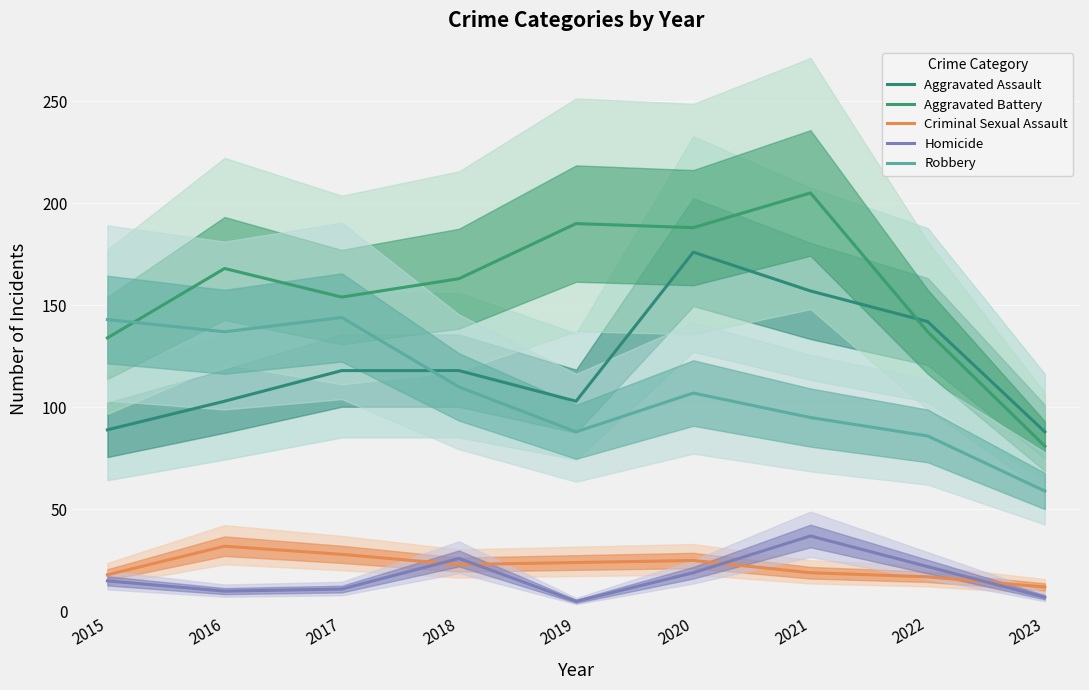

What is the difference between the maximum and second lowest values in the Criminal Sexual Assault series?

15